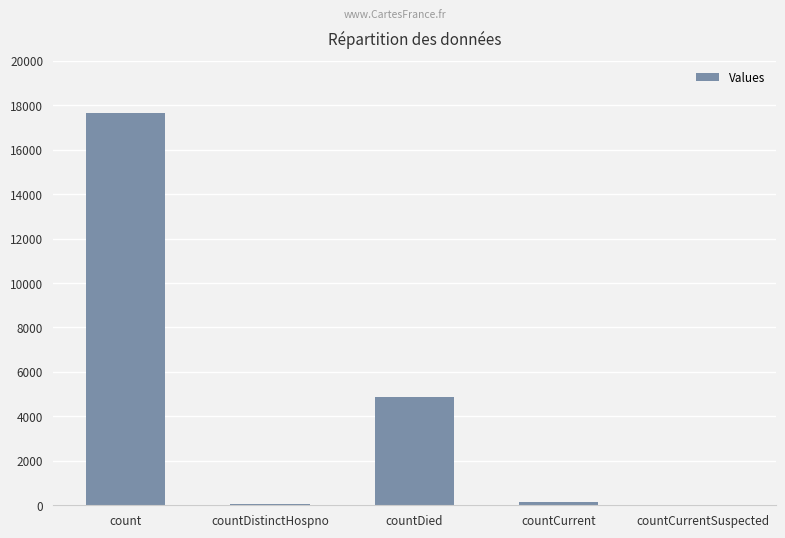

What is the sum of all values?

22723